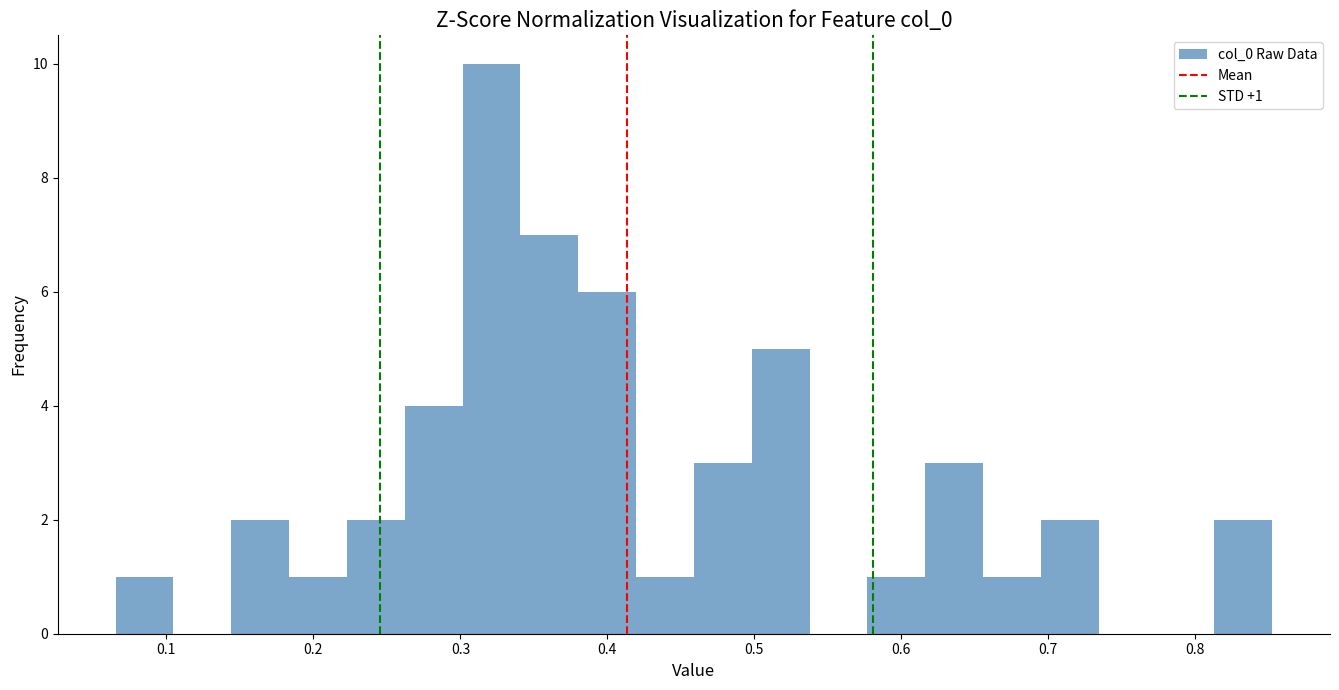

Read against the x-axis, roughly where is the centre of the tallest bar?

0.32